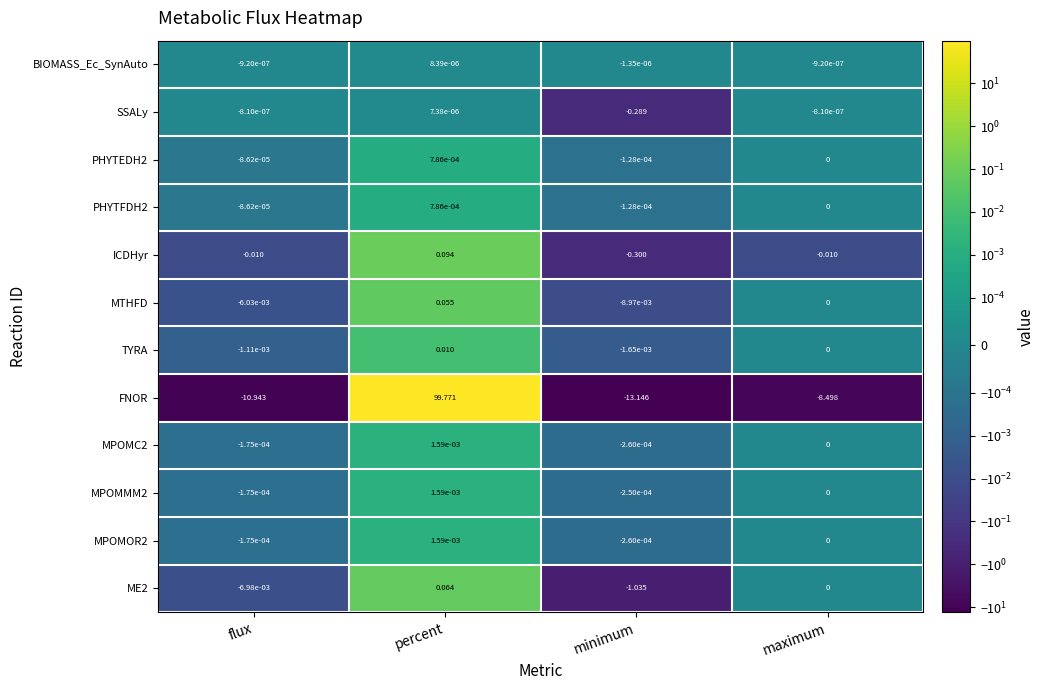

List the labels in order of MPOMC2 value, largest first.

percent, maximum, flux, minimum